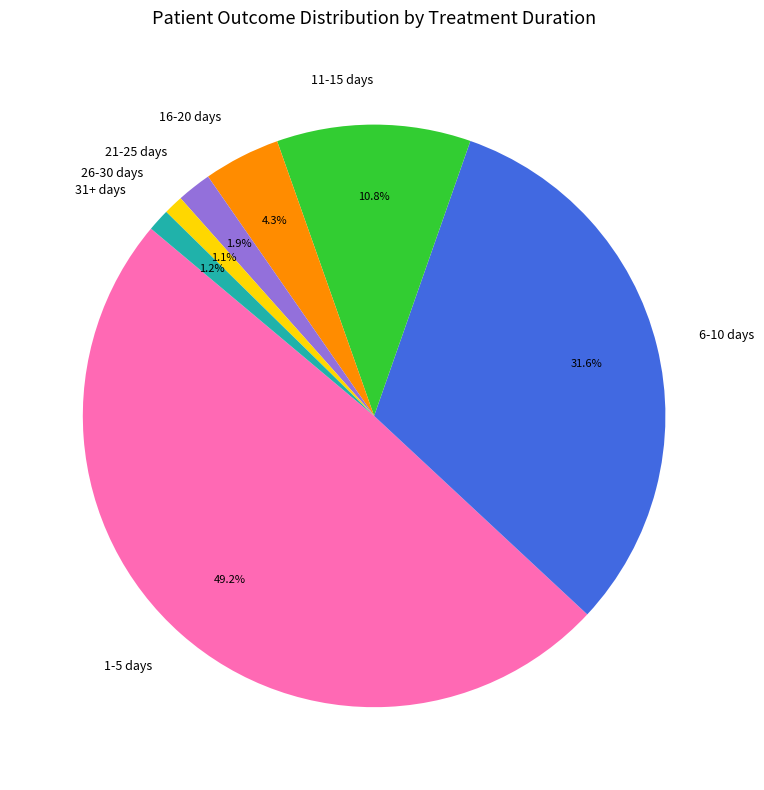

Is there any slice that represents more than half of the pie?

No